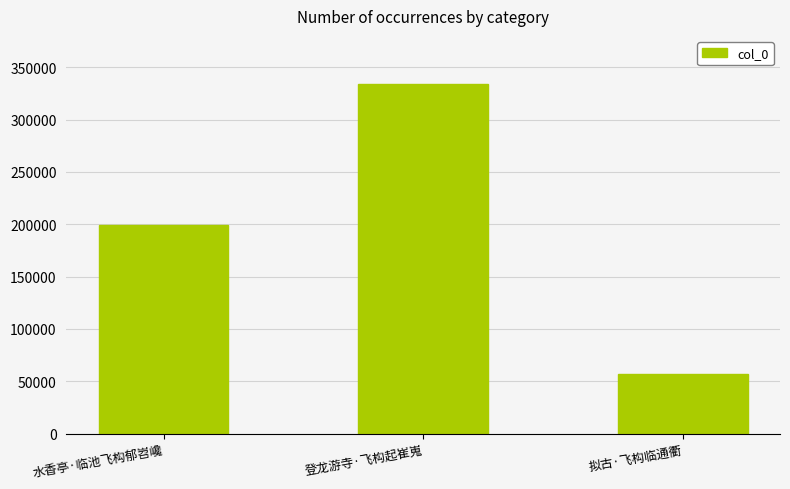

Rank the categories by value from lowest to highest.

拟古·飞构临通衢, 水香亭·临池飞构郁岧巉, 登龙游寺·飞构起崔嵬